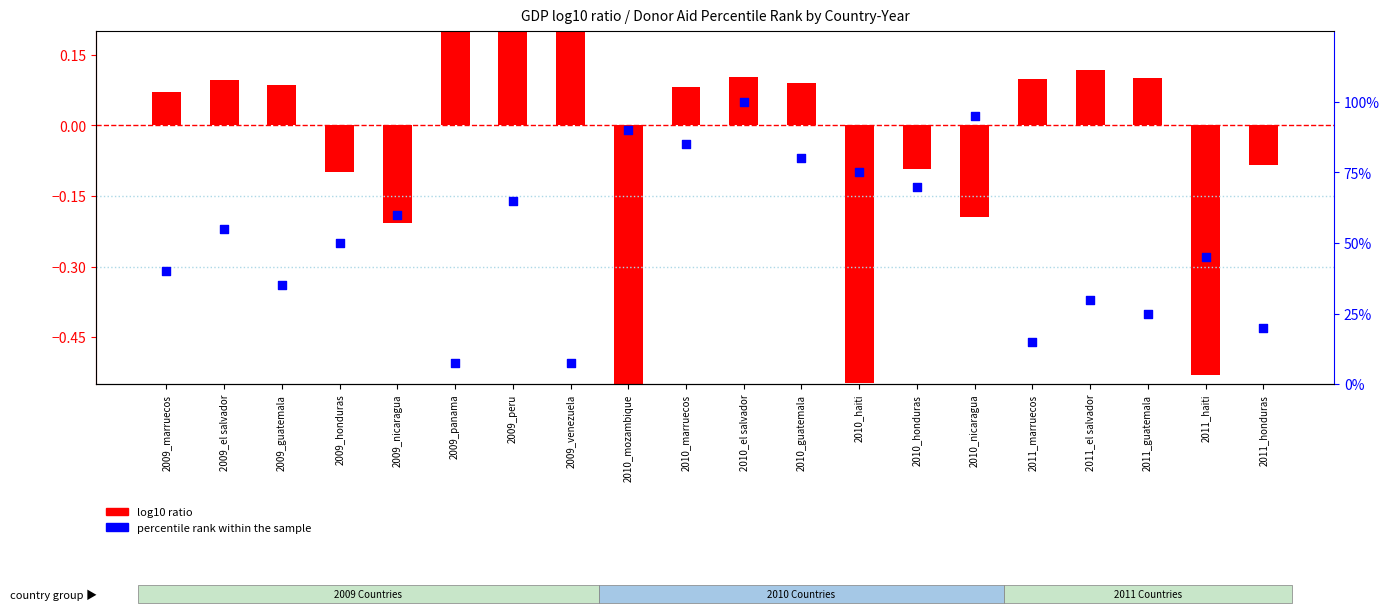

Which series contains the lowest Y value?

log10 ratio